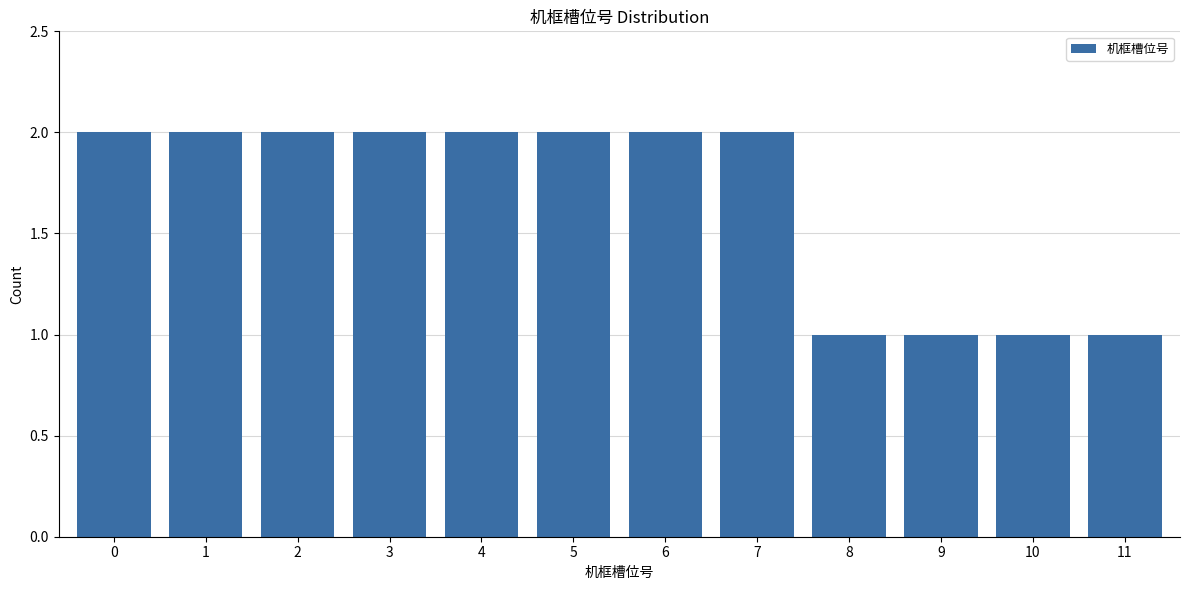

Reading left to right, list all the values displayed in this chart.

2	2	2	2	2	2	2	2	1	1	1	1